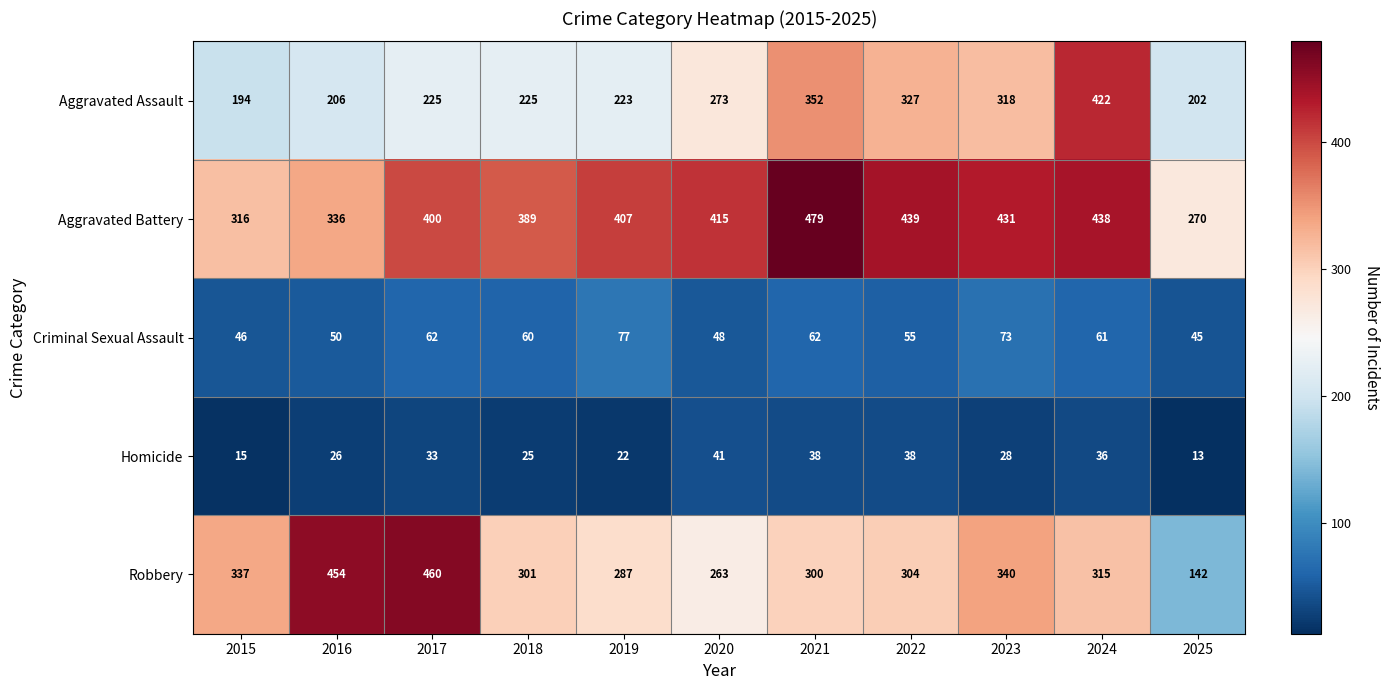

At which category does the chart reach its minimum across all series?

2025